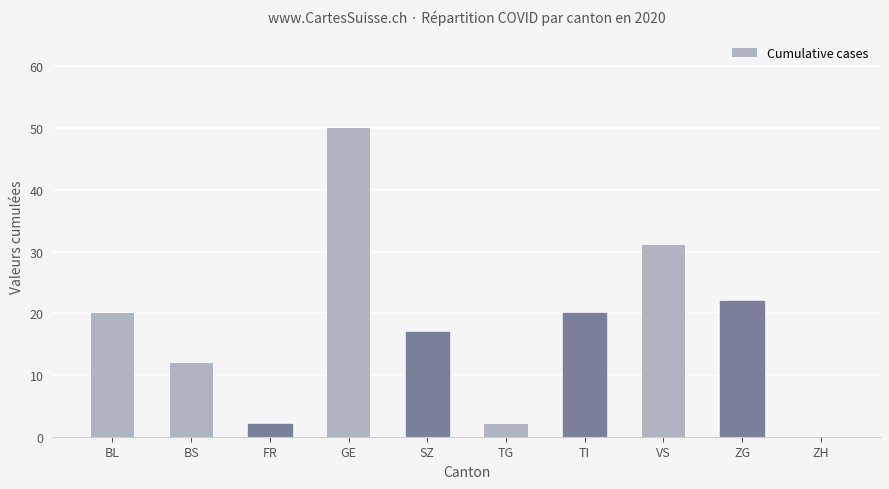

Between TG and BL, which is larger?

BL